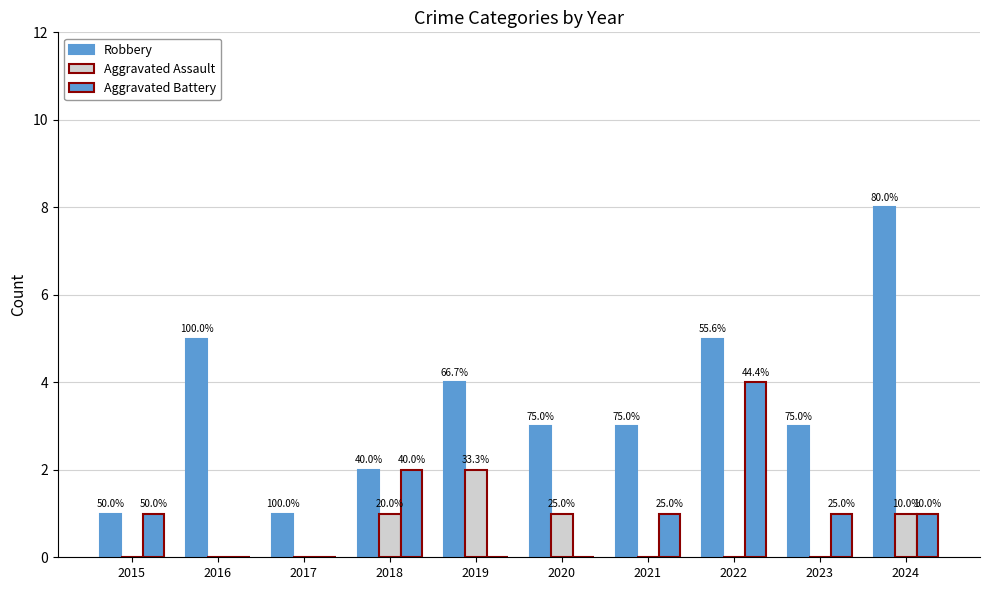

Is the value of Aggravated Assault at 2015 greater than the value of Aggravated Battery at 2018?

No